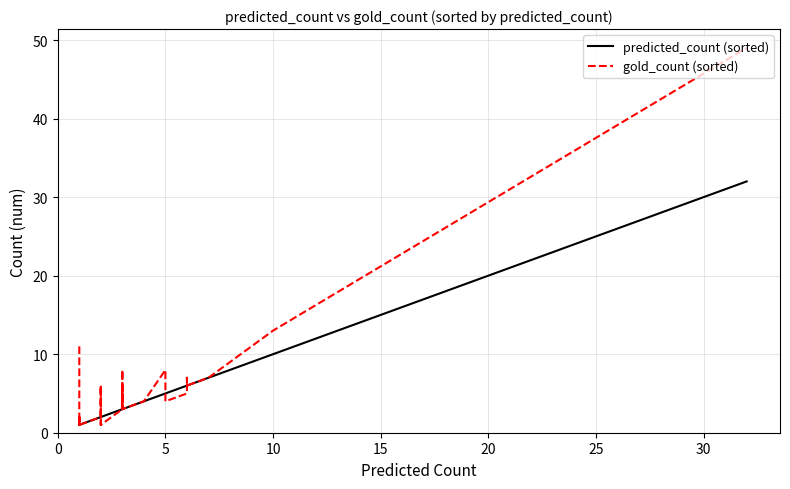

Which series has the widest spread of values?

gold_count (sorted)